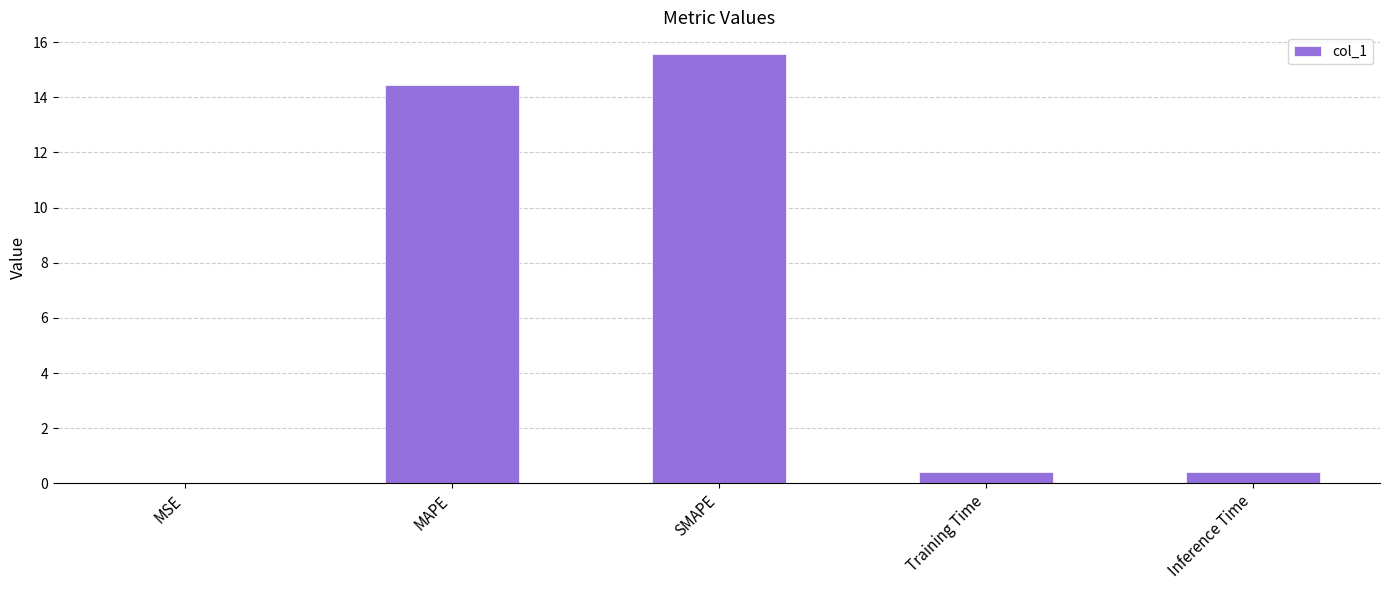

What is the difference between the values at SMAPE and MAPE?

1.1